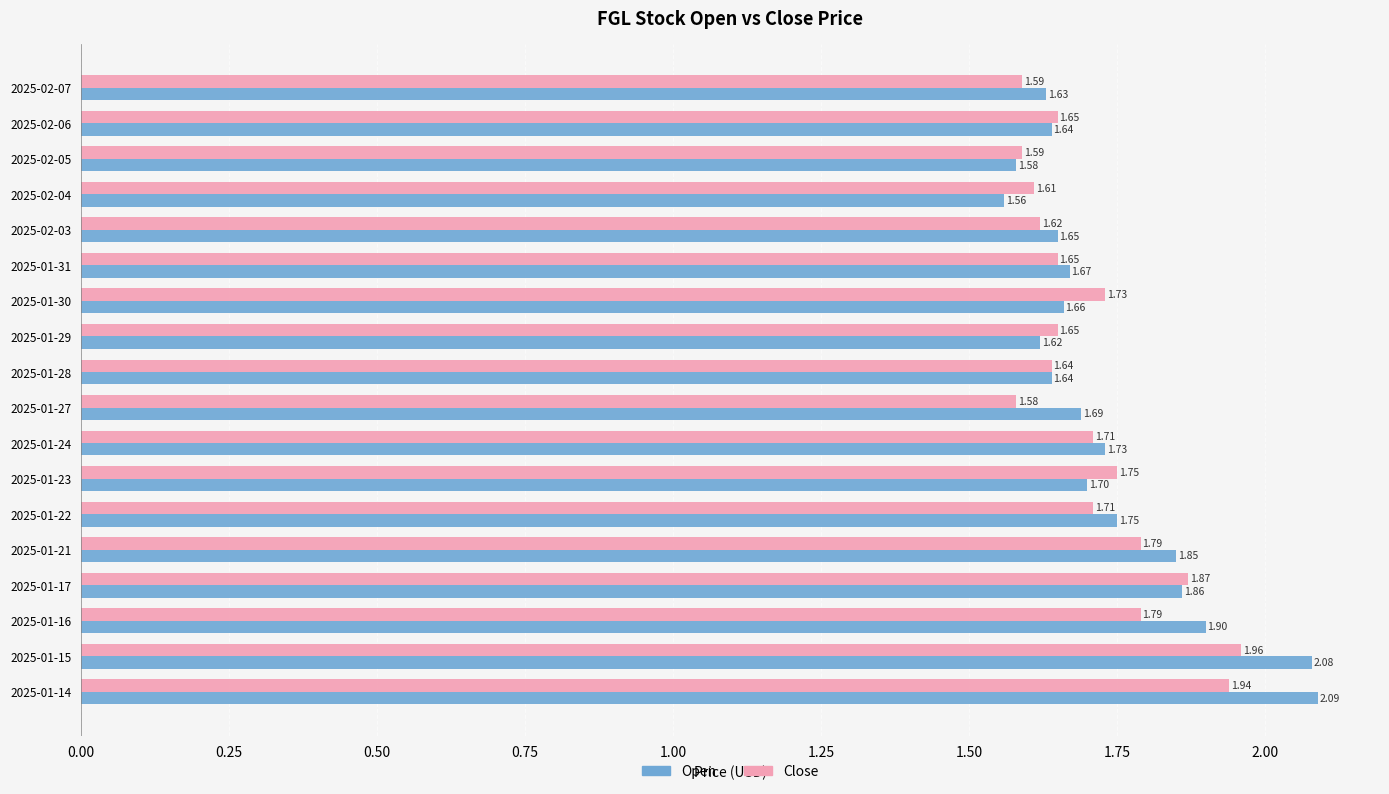

Which series has the largest range (max minus min)?

Open